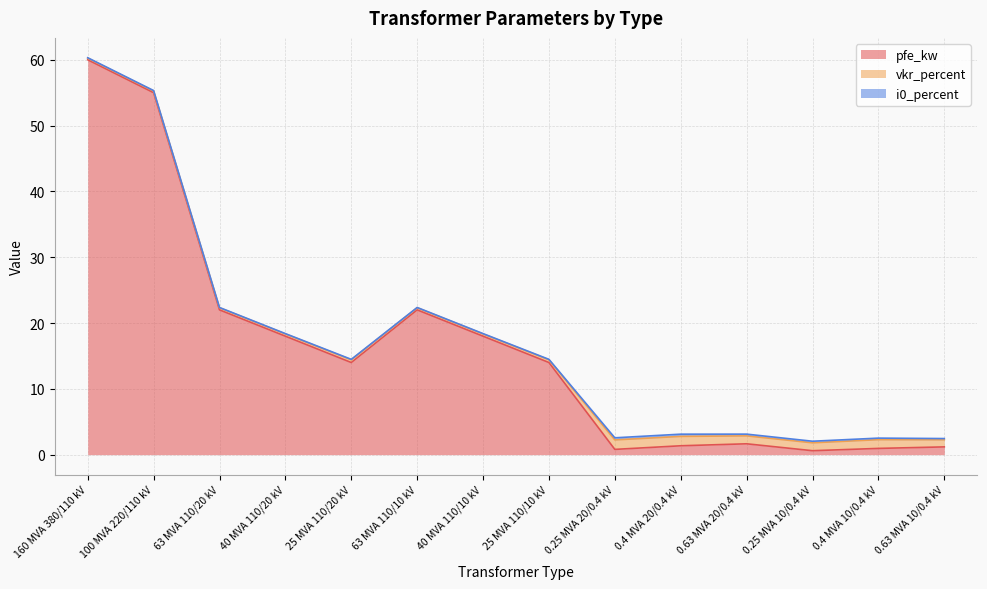

List the series in order of their peak value, highest first.

pfe_kw, vkr_percent, i0_percent